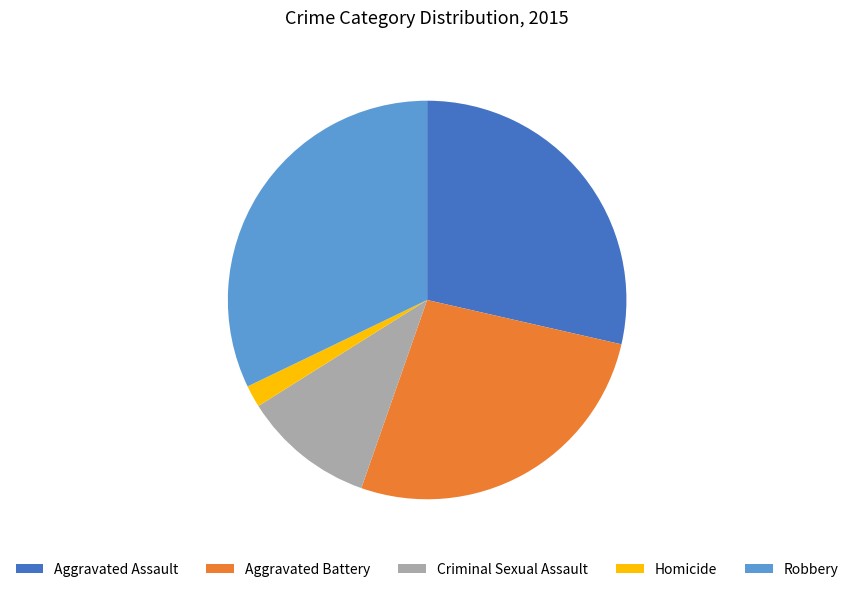

Which category has the biggest portion of the pie?

Robbery